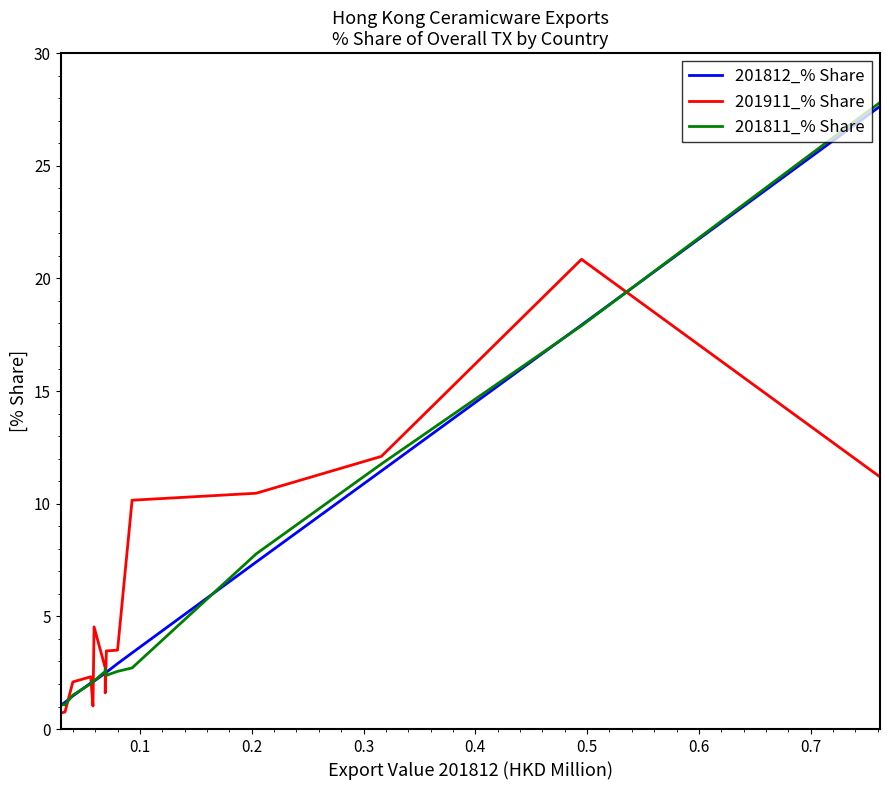

True or false: 201811_% Share and 201812_% Share intersect in this chart.

True